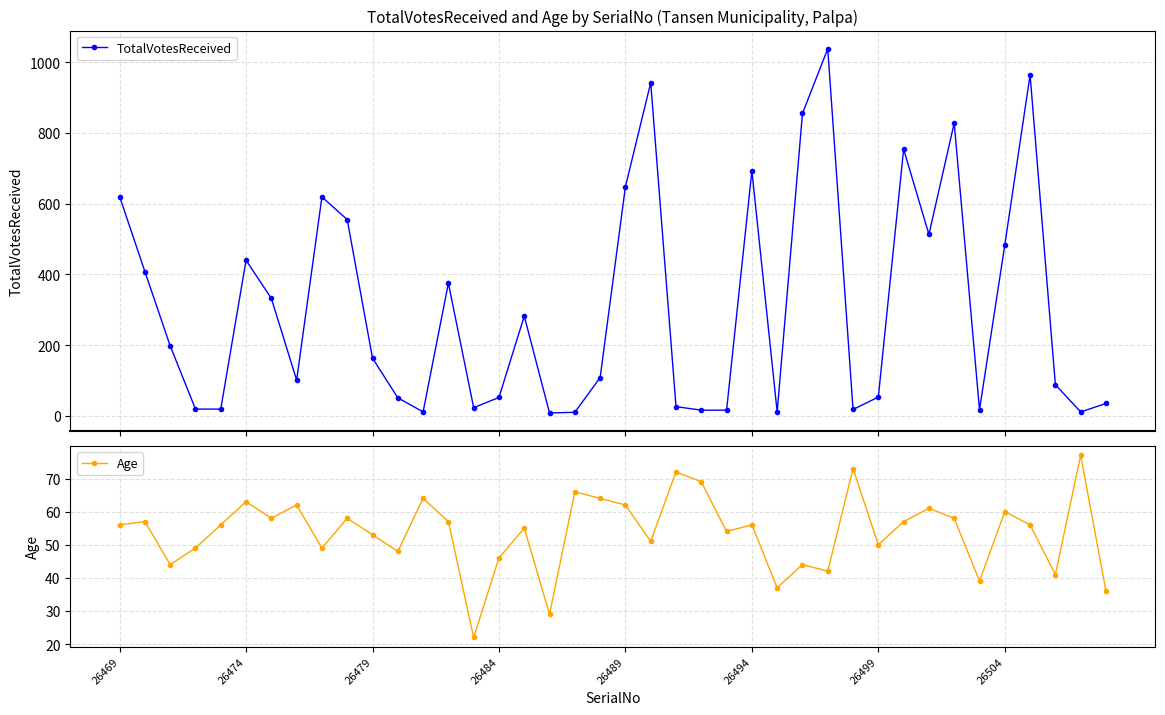

True or false: TotalVotesReceived has more than 2 points higher than both neighbors.

True